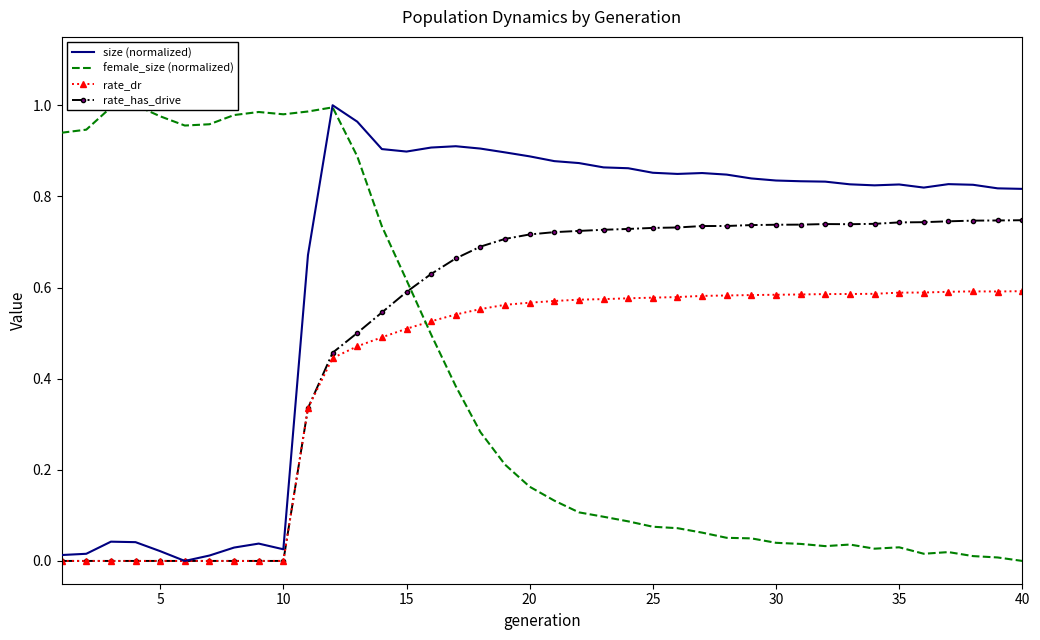

The value of rate_dr at 35 is 0.6. True or false?

True